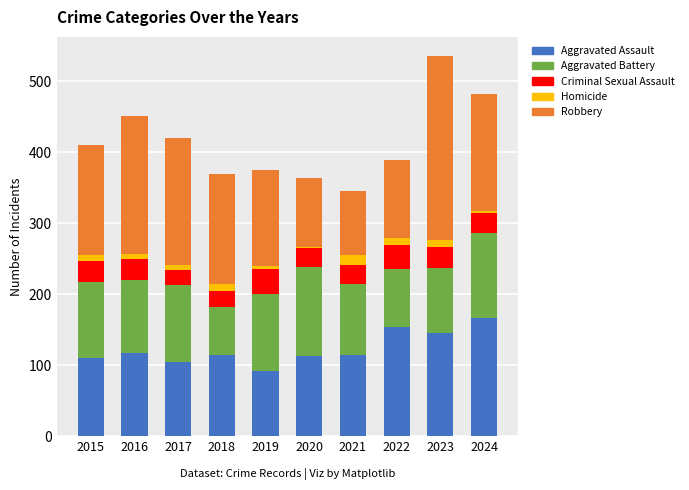

What is the highest value of the Aggravated Assault series?

167